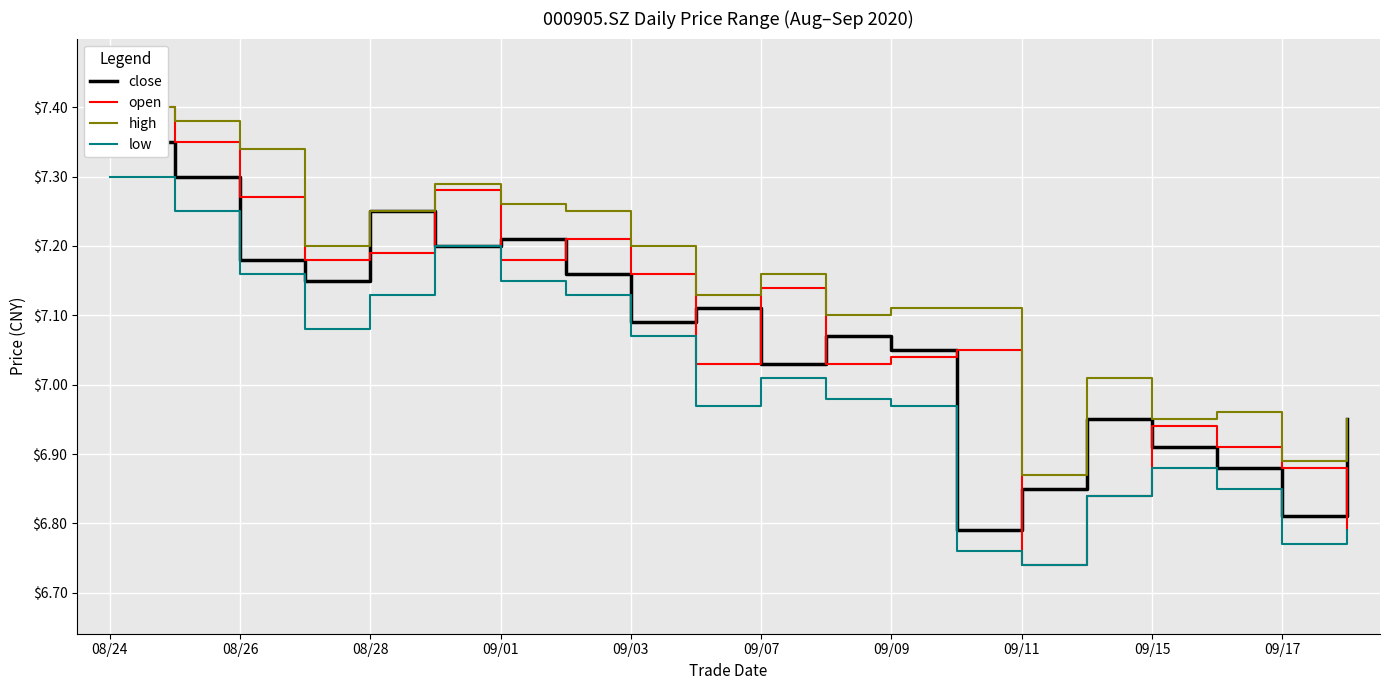

Reading left to right, what are all the values shown in this chart?

close: 7.3	7.3	7.2	7.2	7.2	7.2	7.2	7.2	7.1	7.1	7.0	7.1	7.0	6.8	6.8	7.0	6.9	6.9	6.8	7.0
open: 7.4	7.3	7.3	7.2	7.2	7.3	7.2	7.2	7.2	7.0	7.1	7.0	7.0	7.0	6.7	6.8	6.9	6.9	6.9	6.8
high: 7.4	7.4	7.3	7.2	7.2	7.3	7.3	7.2	7.2	7.1	7.2	7.1	7.1	7.1	6.9	7.0	7.0	7.0	6.9	7.0
low: 7.3	7.2	7.2	7.1	7.1	7.2	7.2	7.1	7.1	7.0	7.0	7.0	7.0	6.8	6.7	6.8	6.9	6.8	6.8	6.8